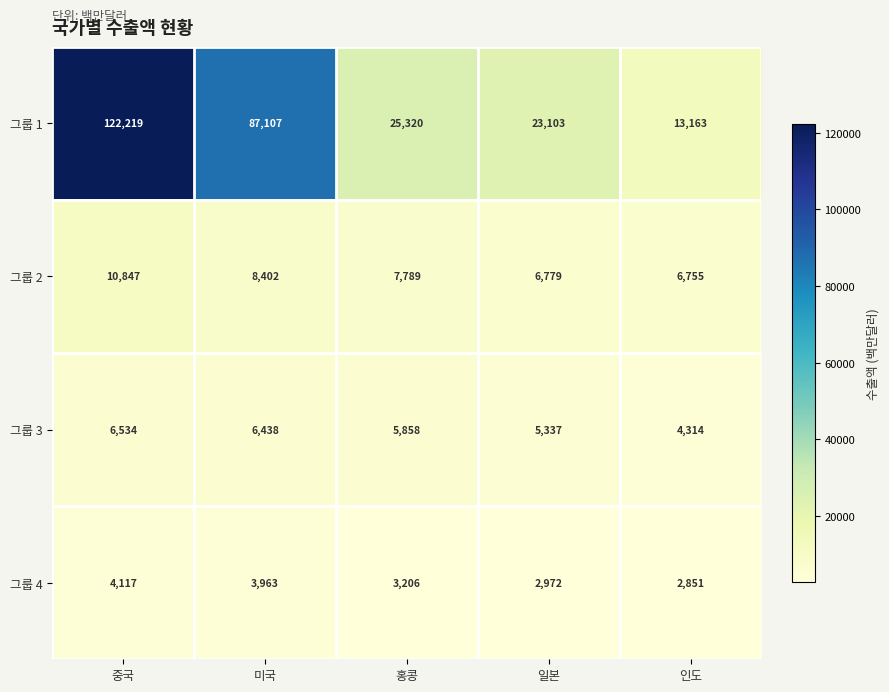

Reading left to right, list all the values displayed in this chart.

그룹 1: 중국=122219	미국=87107	홍콩=25320	일본=23103	인도=13163
그룹 2: 중국=10847	미국=8402	홍콩=7789	일본=6779	인도=6755
그룹 3: 중국=6534	미국=6438	홍콩=5858	일본=5337	인도=4314
그룹 4: 중국=4117	미국=3963	홍콩=3206	일본=2972	인도=2851